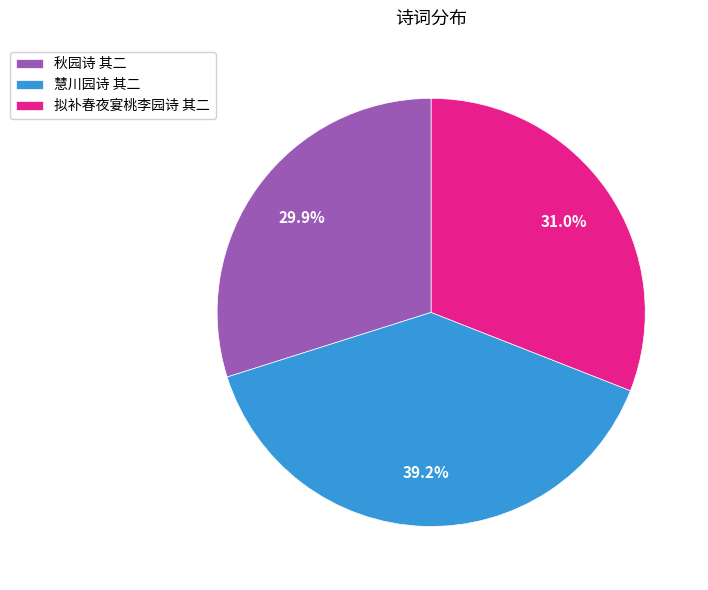

To the nearest percent, what portion does 秋园诗 其二 represent?

30%